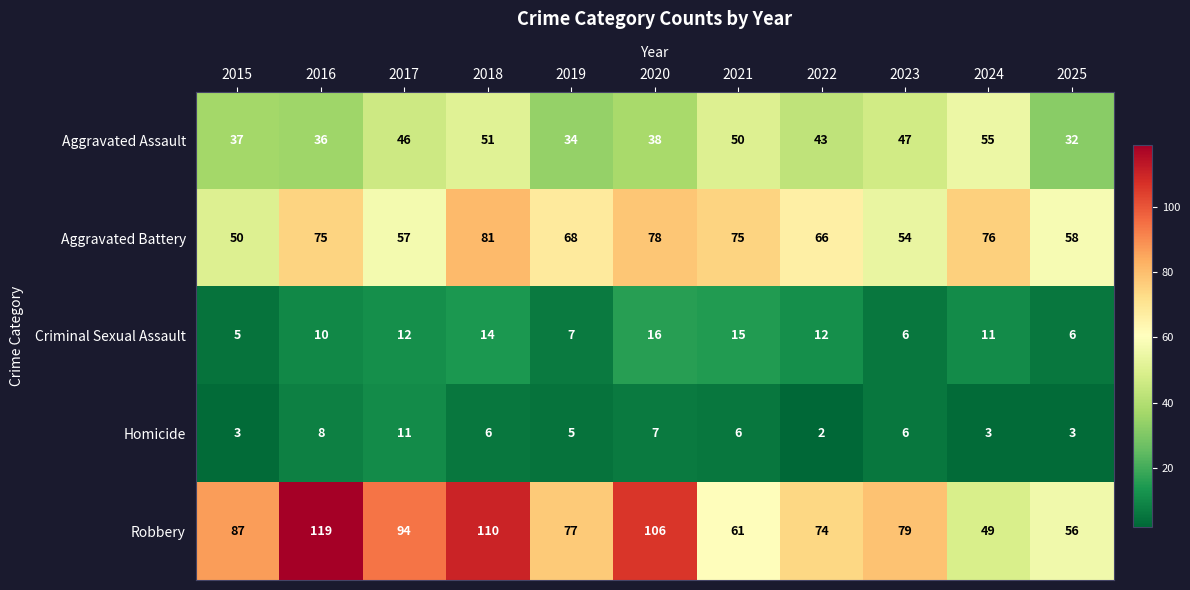

What is the spread (max minus min) of values at 2024?

73